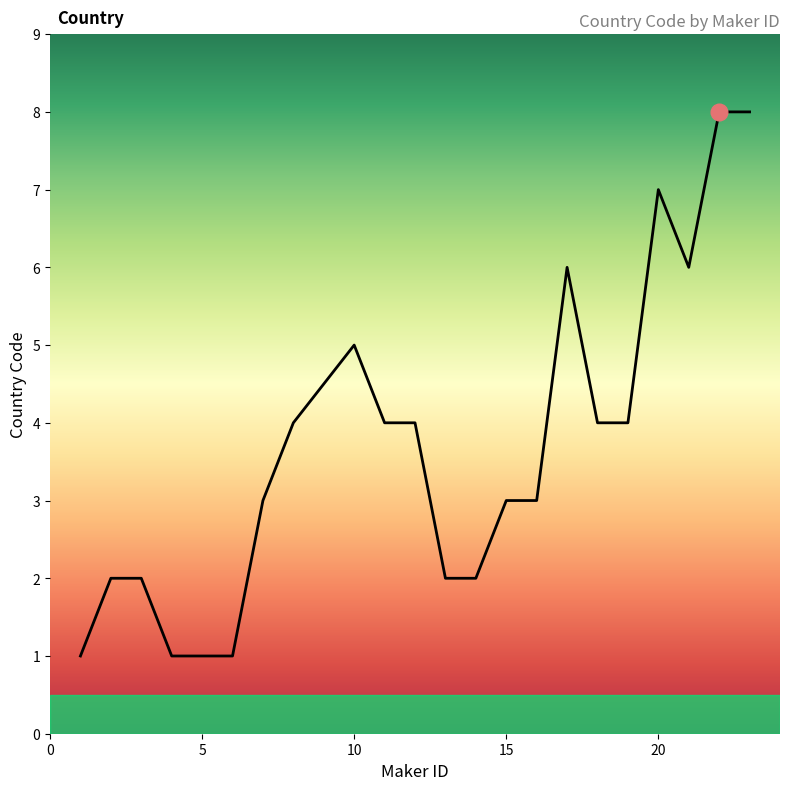

What is the difference between the maximum and minimum values?

7